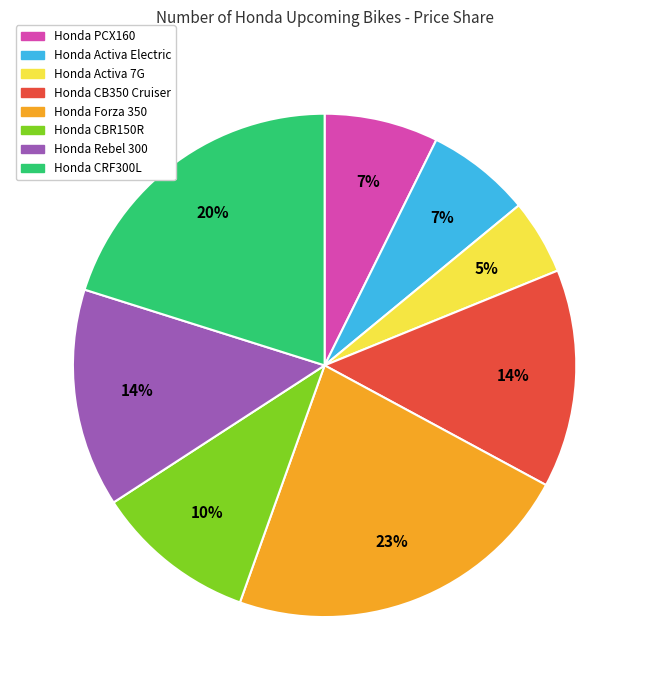

To the nearest percent, what is the combined percentage of Honda CBR150R and Honda Activa Electric?

17%